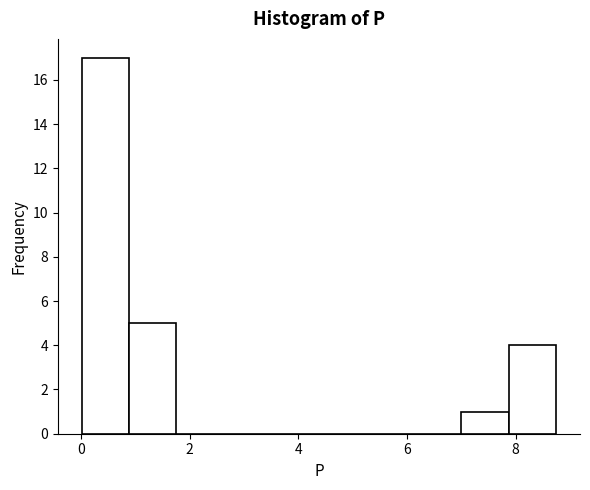

Over which range of the x-axis is the bar tallest?

0.0 to 0.8